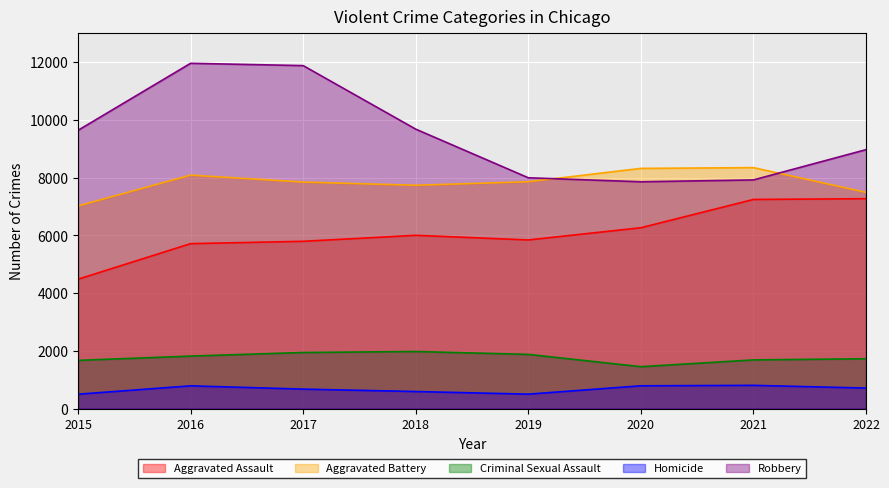

At how many categories does at least one series exceed 7169?

8